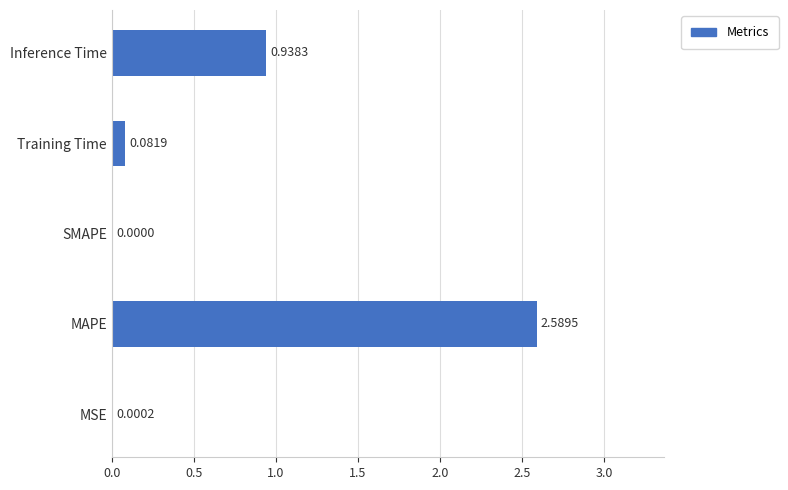

What is the change in value from SMAPE to Inference Time?

+0.9